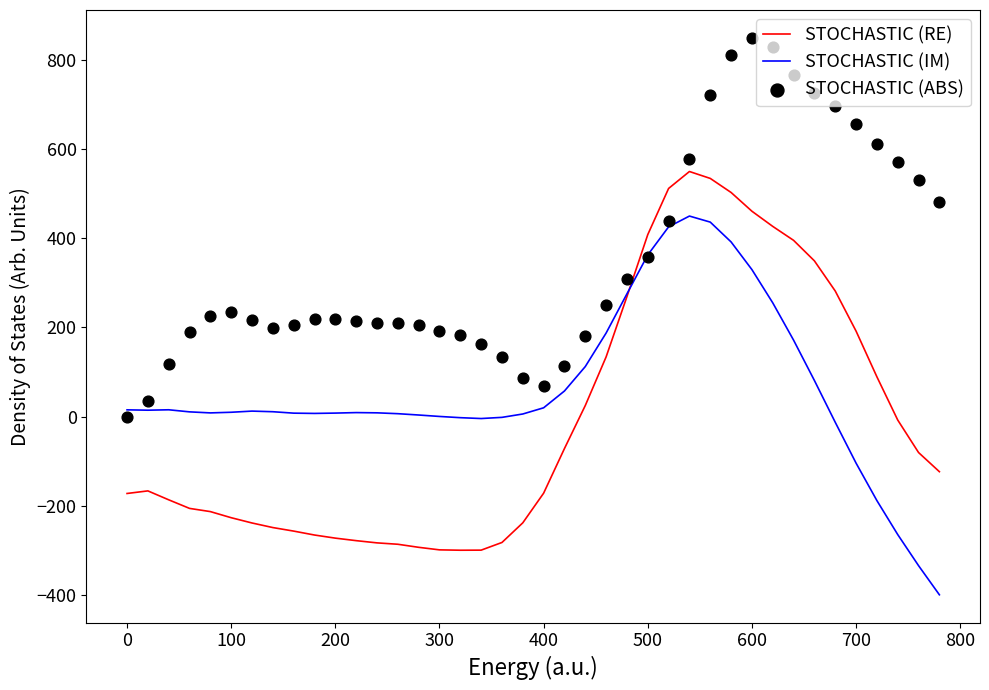

At how many categories does at least one series exceed 410?

14